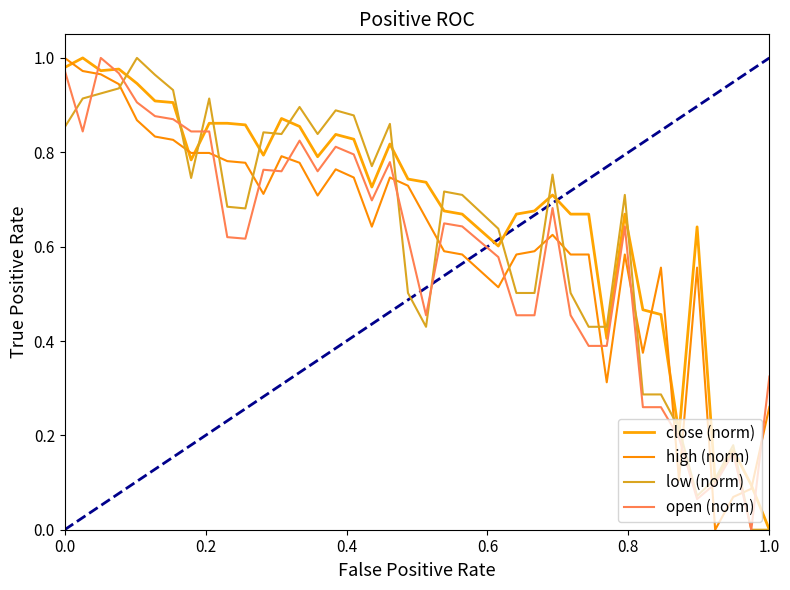

Does the chart have visible grid lines?

No